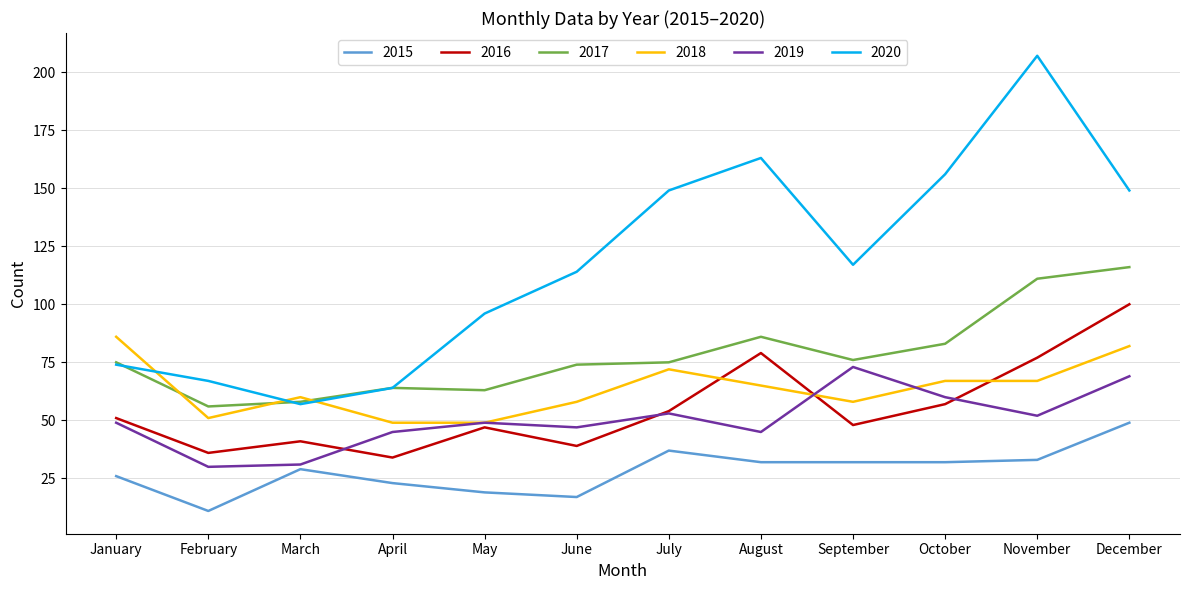

What is the difference between the highest and lowest values at November?

174